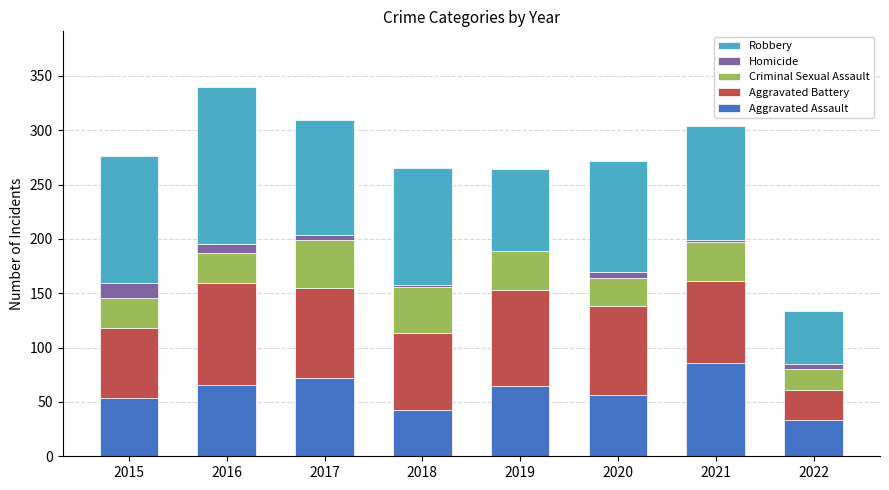

What is the sum of all Aggravated Assault values?

475